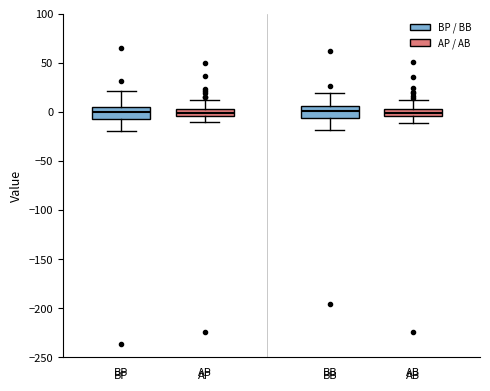

Where does the lower whisker of the box for BP end on the y-axis? The values are not printed on the chart, so give them approximately, as read against the axis.

-20